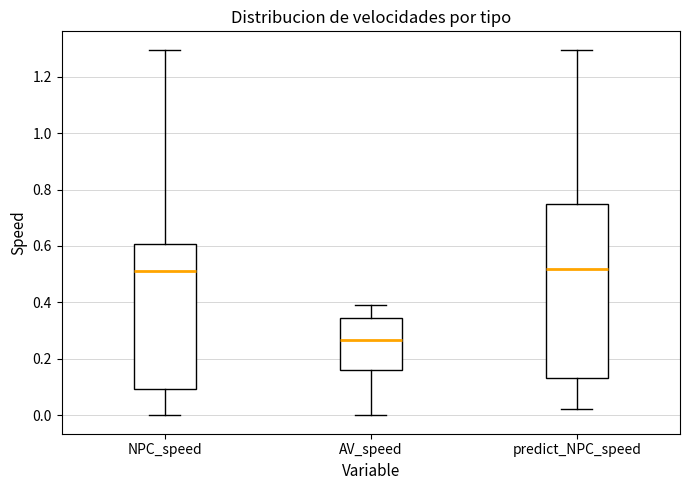

Reading left to right, transcribe this box plot: for each box, give where its median line is, the range the box spans, and where its two whiskers end, as read against the y-axis. The values are not printed on the chart, so give them approximately, as read against the axis.

NPC_speed: median 0.52, box 0.10 to 0.60, whiskers 0.00 to 1.30
AV_speed: median 0.26, box 0.16 to 0.34, whiskers 0.00 to 0.40
predict_NPC_speed: median 0.52, box 0.14 to 0.74, whiskers 0.02 to 1.30